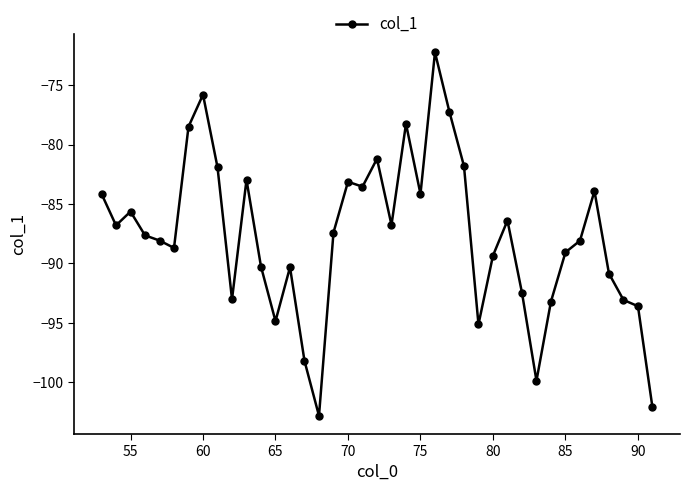

What is the difference between the maximum and minimum values?

30.6